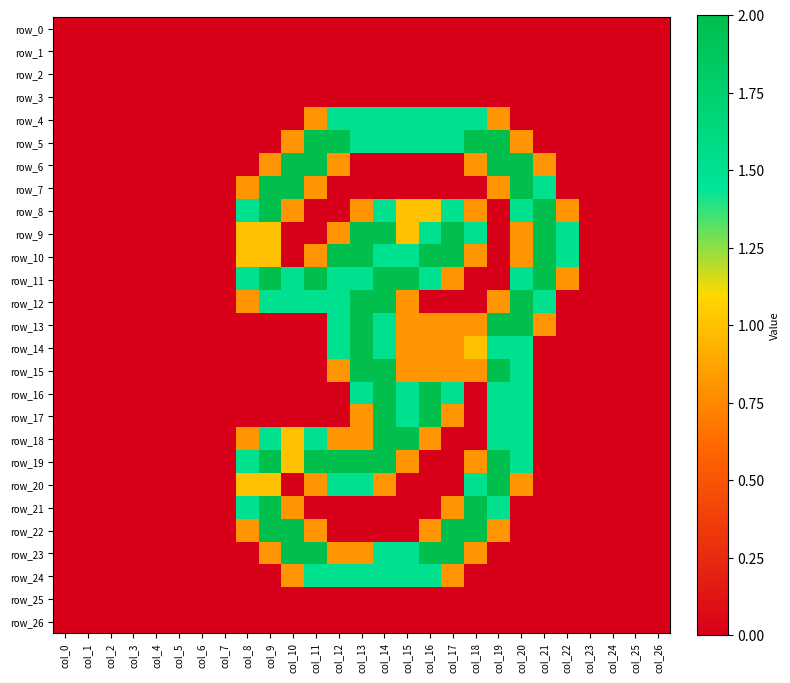

The row_9 series shows 2.9 at col_21. True or false?

False